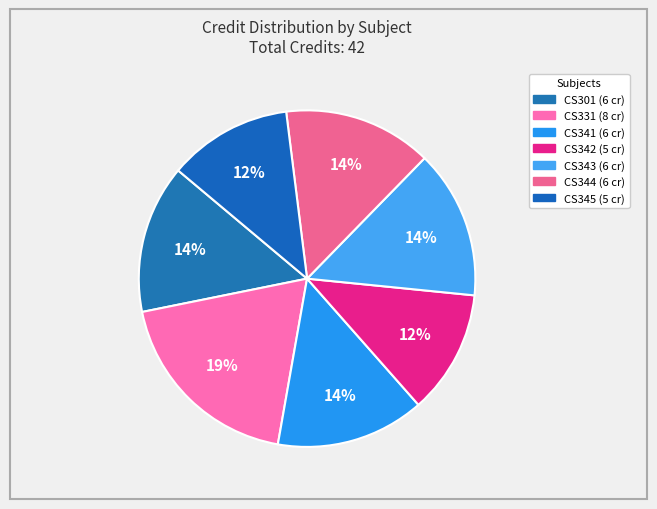

Count the number of slices in the pie.

7